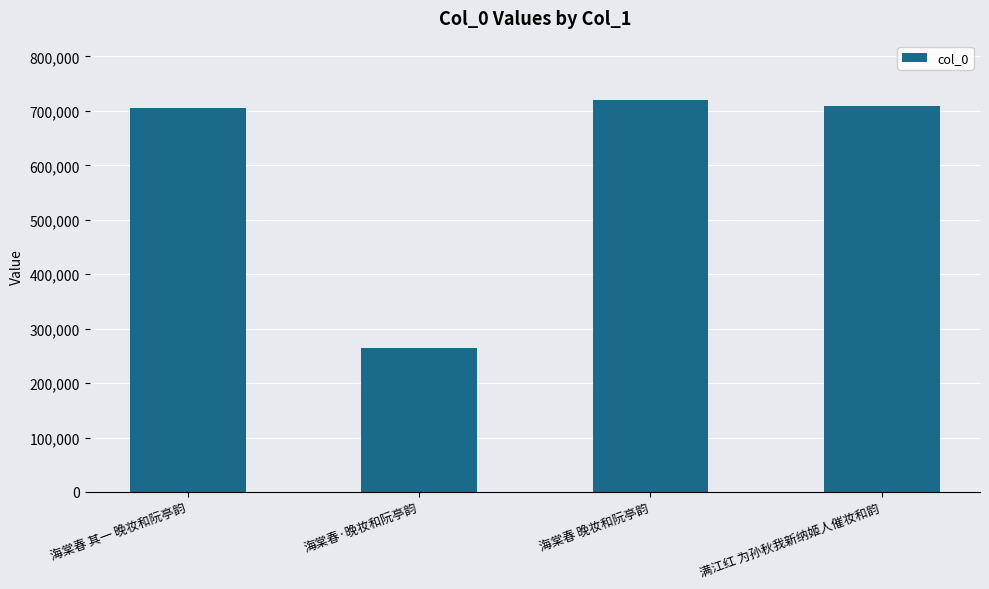

Approximately how many times larger is the value at 海棠春·晚妆和阮亭韵 compared to 满江红 为孙秋我新纳姬人催妆和韵?

0.4